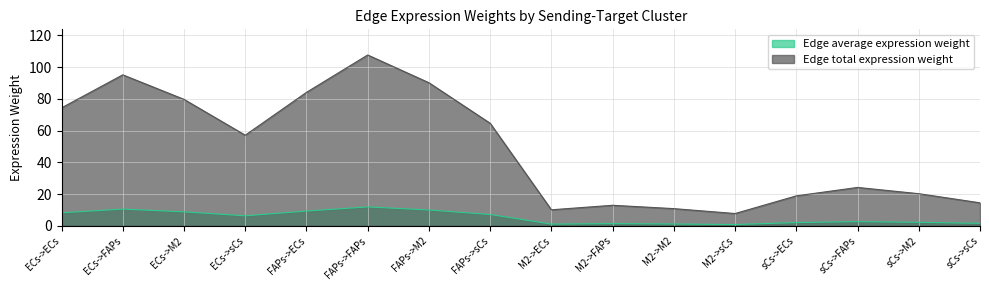

At which category does Edge total expression weight reach its first local peak?

ECs->FAPs